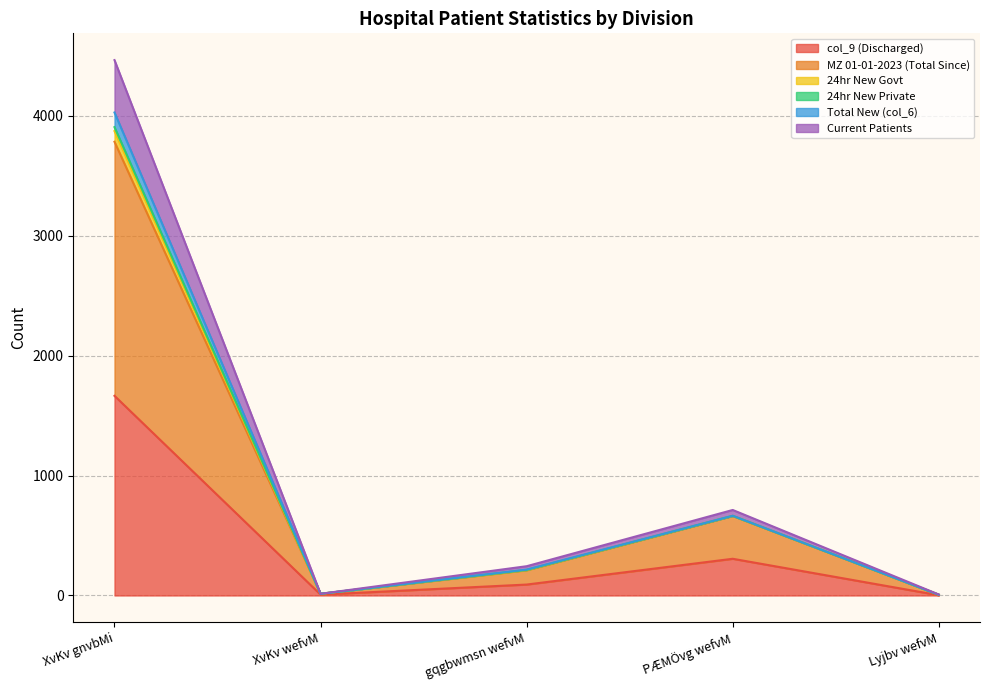

What is the difference between the col_9 (Discharged) values at gqgbwmsn wefvM and Lyjbv wefvM?

89